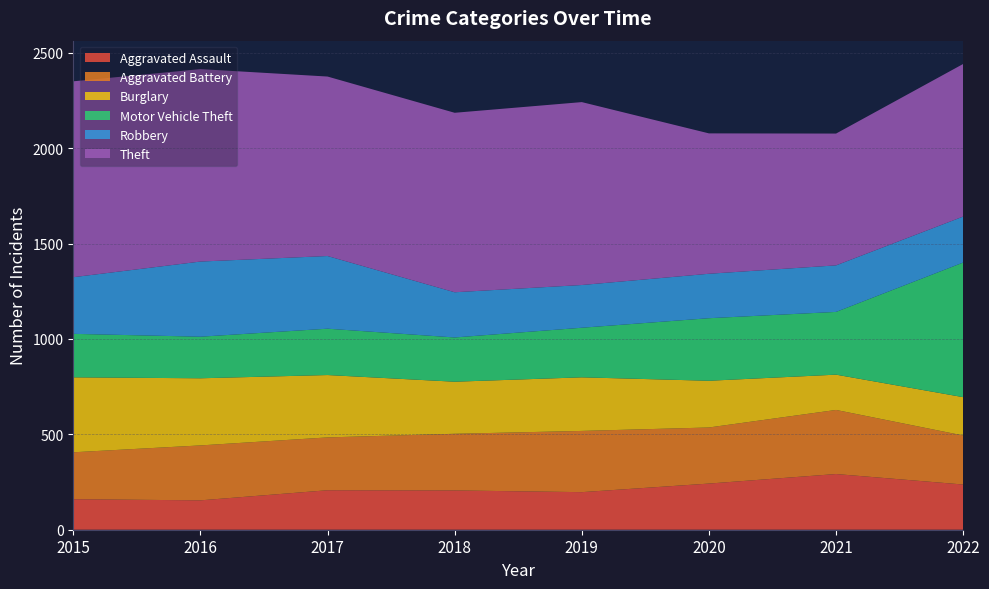

Reading left to right, what are all the values shown in this chart?

Aggravated Assault: 160	154	207	206	197	242	292	237
Aggravated Battery: 246	288	277	297	321	294	336	257
Burglary: 393	352	327	273	281	245	185	201
Motor Vehicle Theft: 228	218	243	232	260	328	329	706
Robbery: 297	394	381	237	224	233	244	241
Theft: 1027	1009	941	941	959	736	691	800